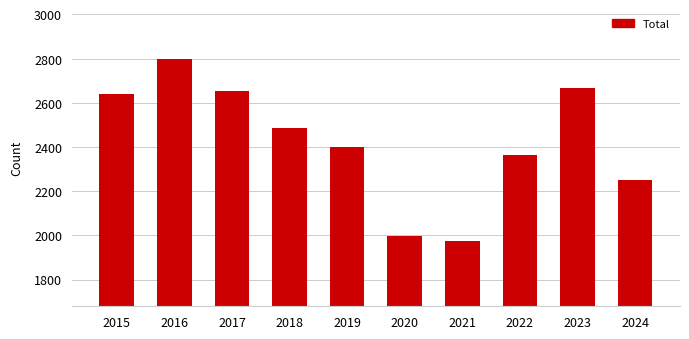

What is the change in value from 2017 to 2022?

-289